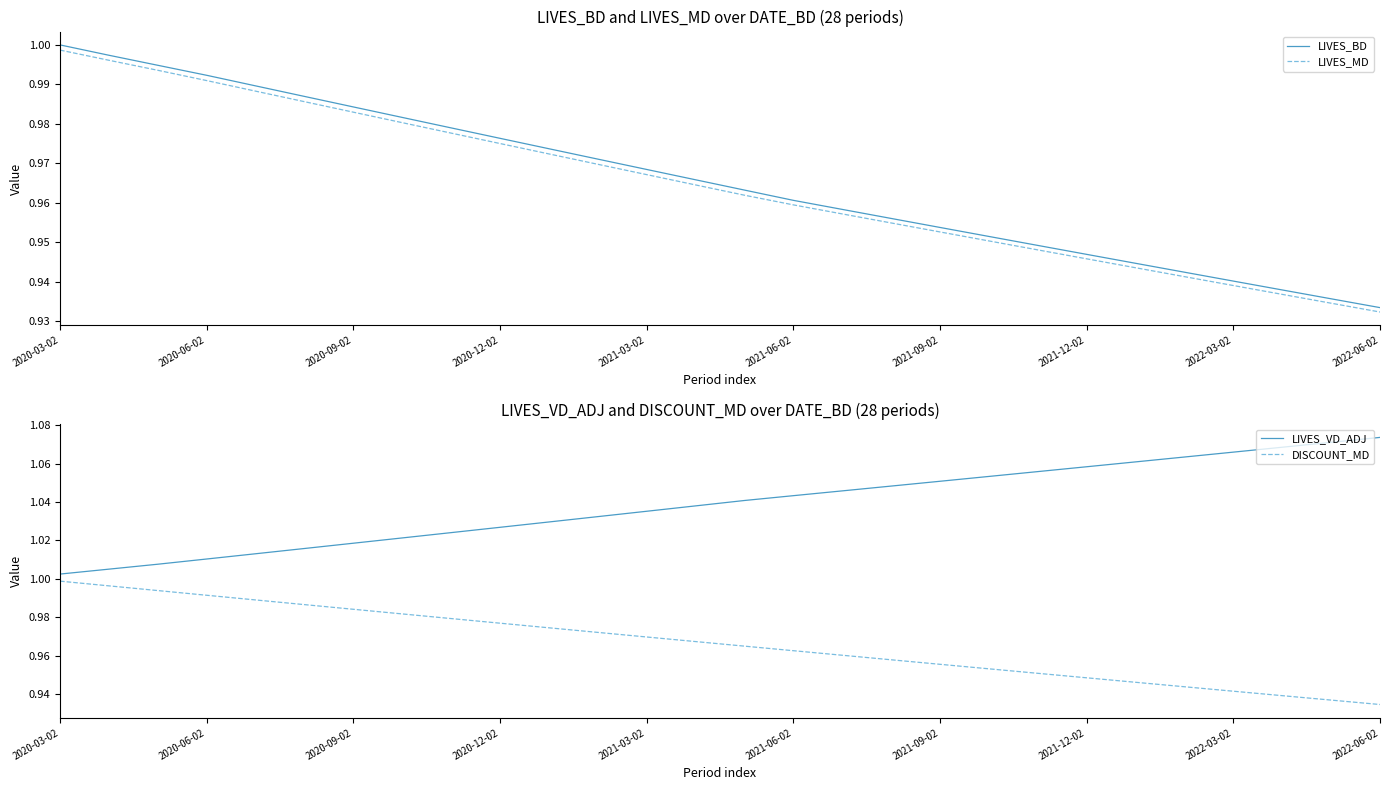

Is it true that LIVES_BD equals 1.6 at 2020-06-02?

False